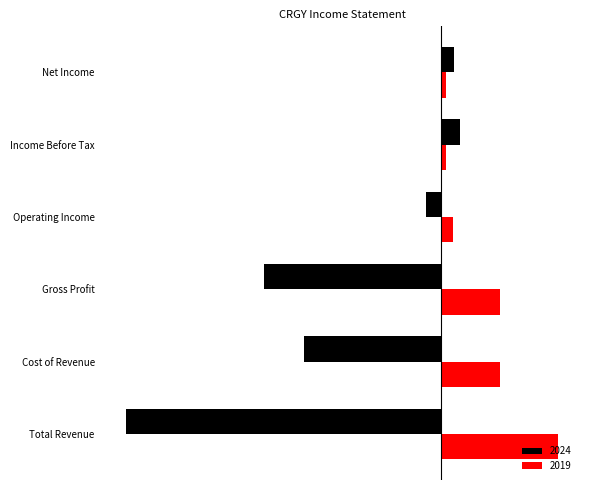

List the series in order of their overall mean, lowest first.

2024, 2019